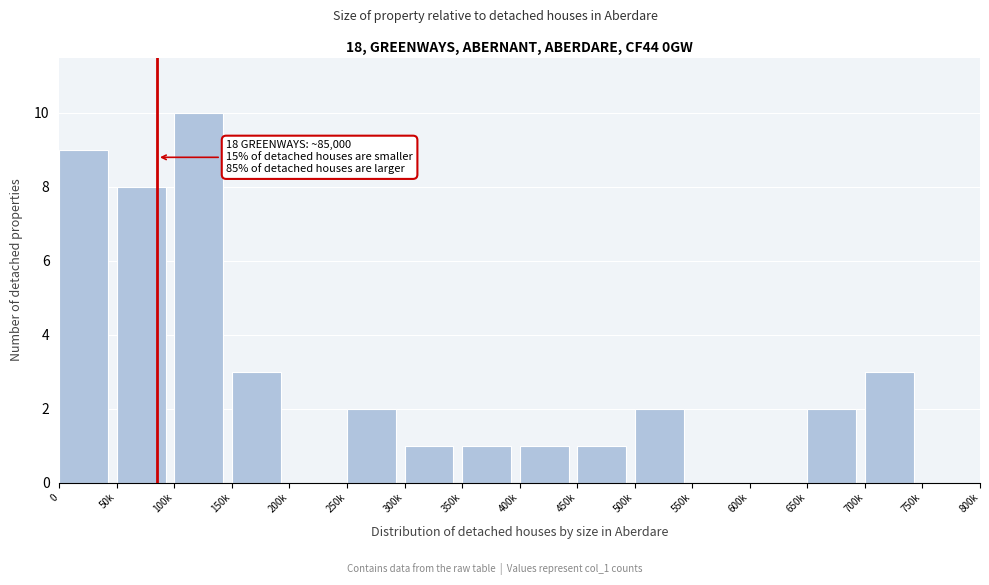

Reading right to left, what are all the values shown in this chart?

750k=0	700k=3	650k=2	600k=0	550k=0	500k=2	450k=1	400k=1	350k=1	300k=1	250k=2	200k=0	150k=3	100k=10	50k=8	0=9